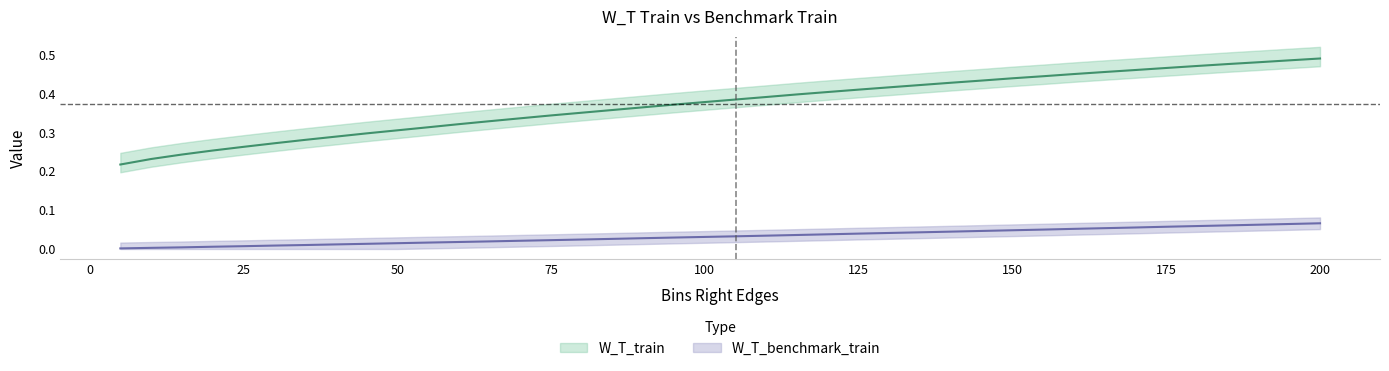

Reading left to right, extract all data points from this chart.

W_T_train: 5=0.2	10=0.2	15=0.2	20=0.3	25=0.3	30=0.3	35=0.3	40=0.3	45=0.3	50=0.3	55=0.3	60=0.3	65=0.3	70=0.3	75=0.3	80=0.4	85=0.4	90=0.4	95=0.4	100=0.4	105=0.4	110=0.4	115=0.4	120=0.4	125=0.4	130=0.4	135=0.4	140=0.4	145=0.4	150=0.4	155=0.4	160=0.5	165=0.5	170=0.5	175=0.5	180=0.5	185=0.5	190=0.5	195=0.5	200=0.5
W_T_benchmark_train: 5=0.0	10=0.0	15=0.0	20=0.0	25=0.0	30=0.0	35=0.0	40=0.0	45=0.0	50=0.0	55=0.0	60=0.0	65=0.0	70=0.0	75=0.0	80=0.0	85=0.0	90=0.0	95=0.0	100=0.0	105=0.0	110=0.0	115=0.0	120=0.0	125=0.0	130=0.0	135=0.0	140=0.0	145=0.0	150=0.0	155=0.0	160=0.1	165=0.1	170=0.1	175=0.1	180=0.1	185=0.1	190=0.1	195=0.1	200=0.1